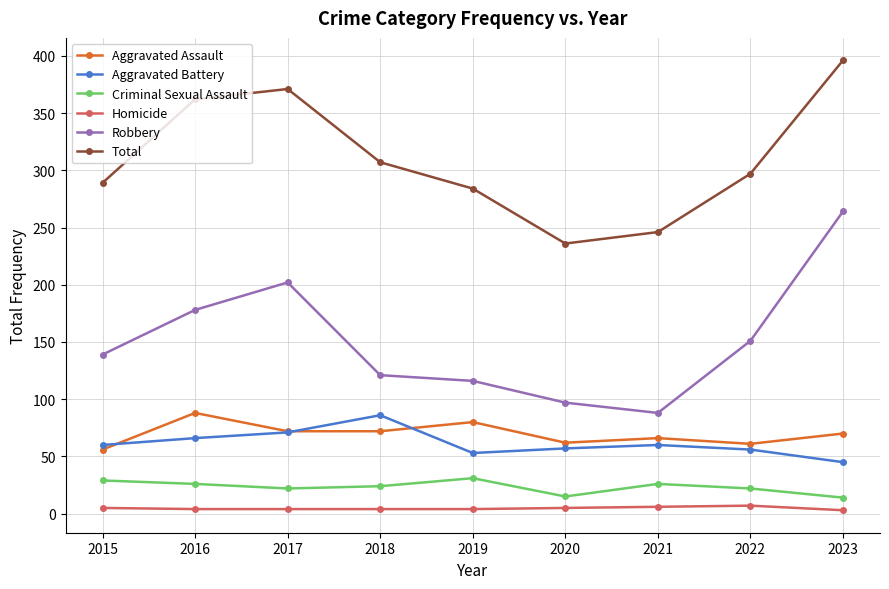

Is the value of Robbery at 2018 greater than the value of Homicide at 2020?

Yes